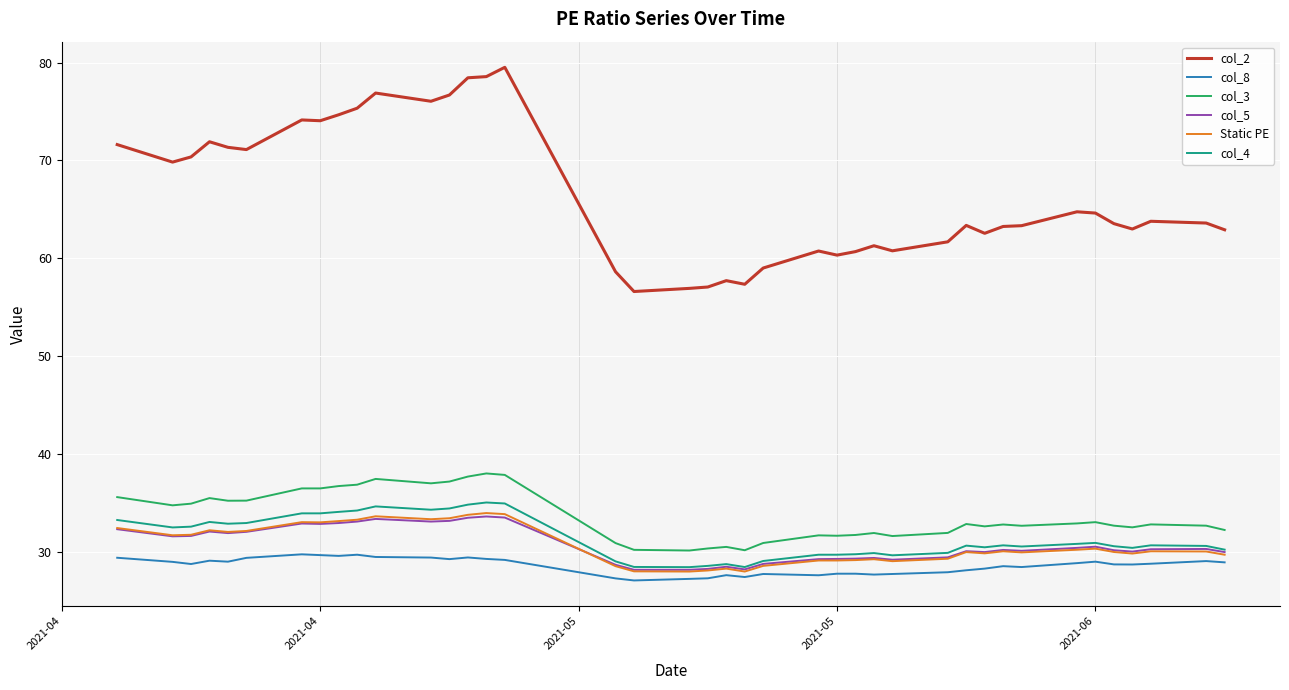

True or false: col_4 and col_2 intersect in this chart.

False